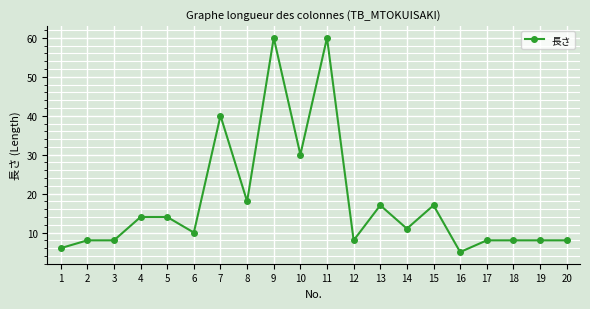

True or false: the data has more than 0 interior local peaks.

True